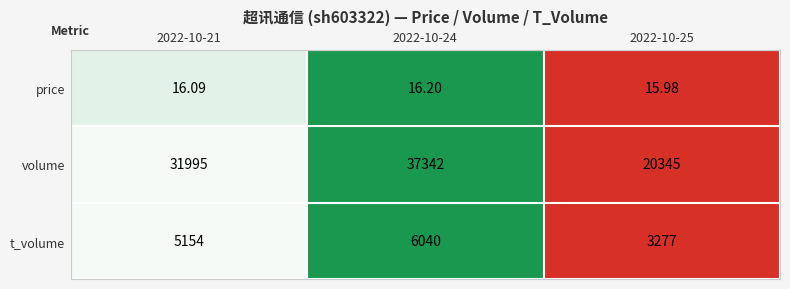

At 2022-10-24, list the series in order from smallest to largest.

price, t_volume, volume